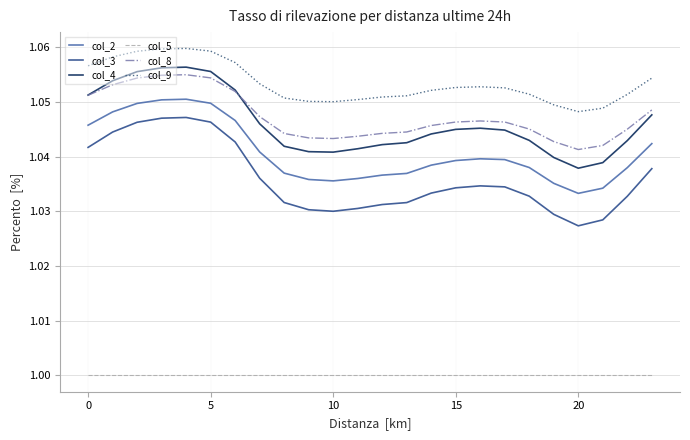

Which series has the largest range (max minus min)?

col_3